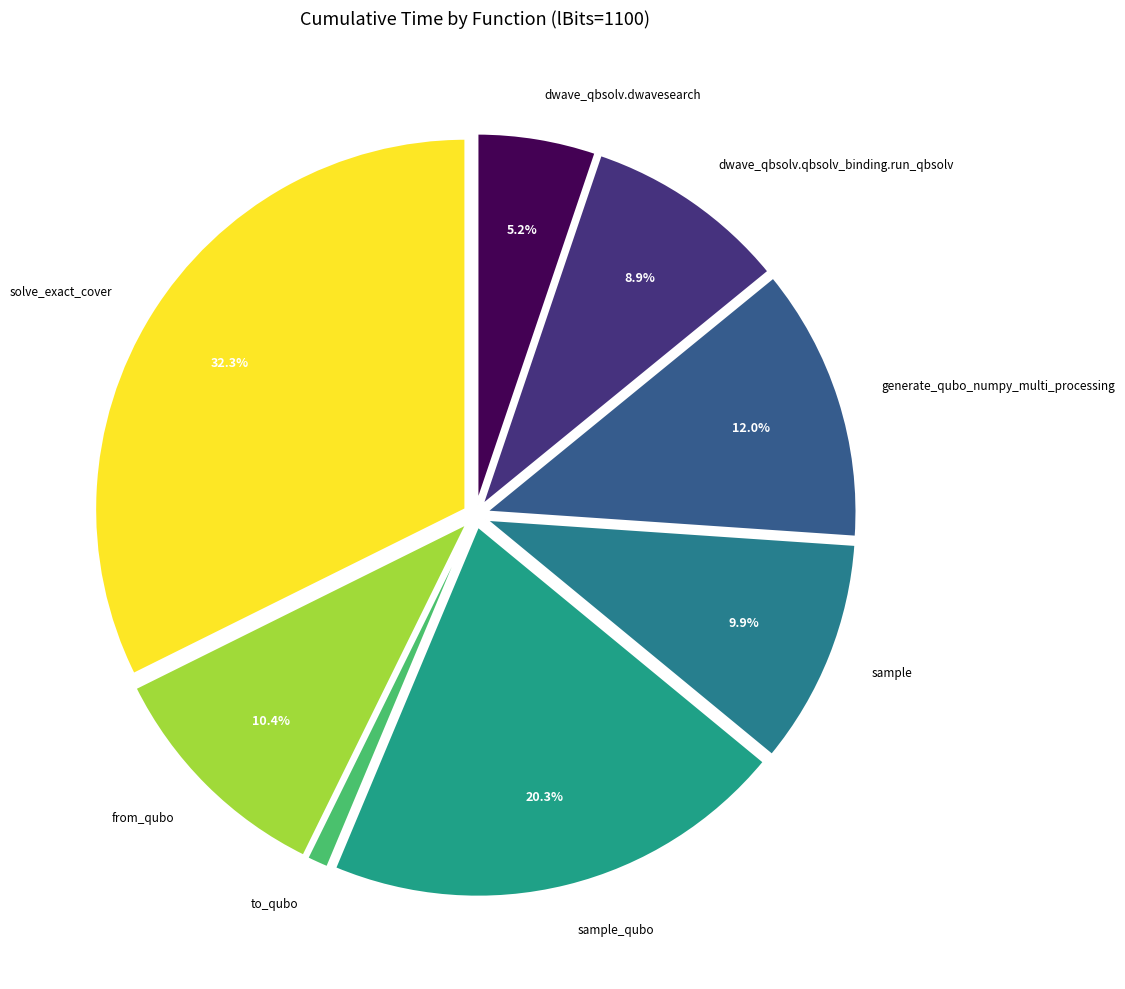

Count the number of slices in the pie.

8